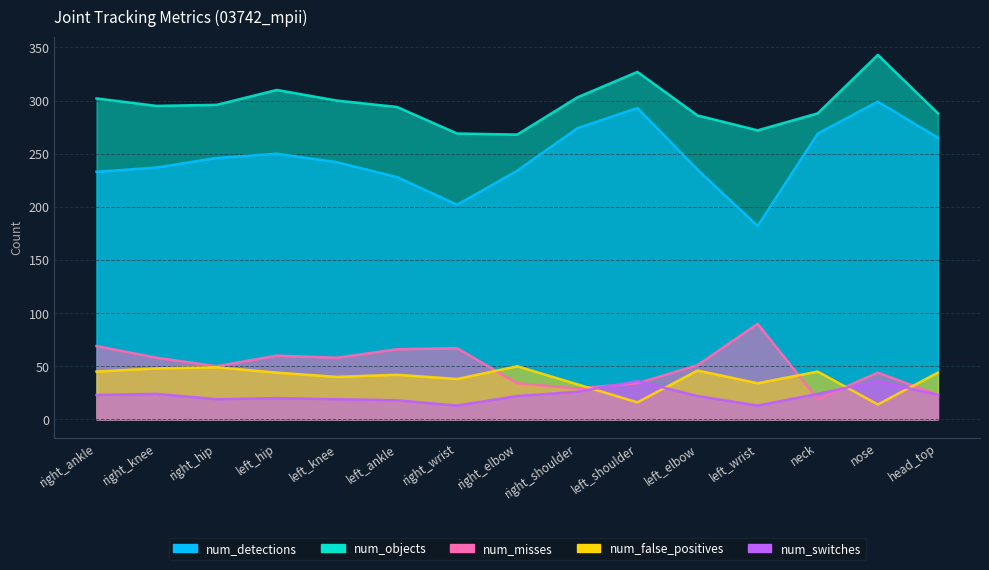

The num_switches series shows 23 at head_top. True or false?

True